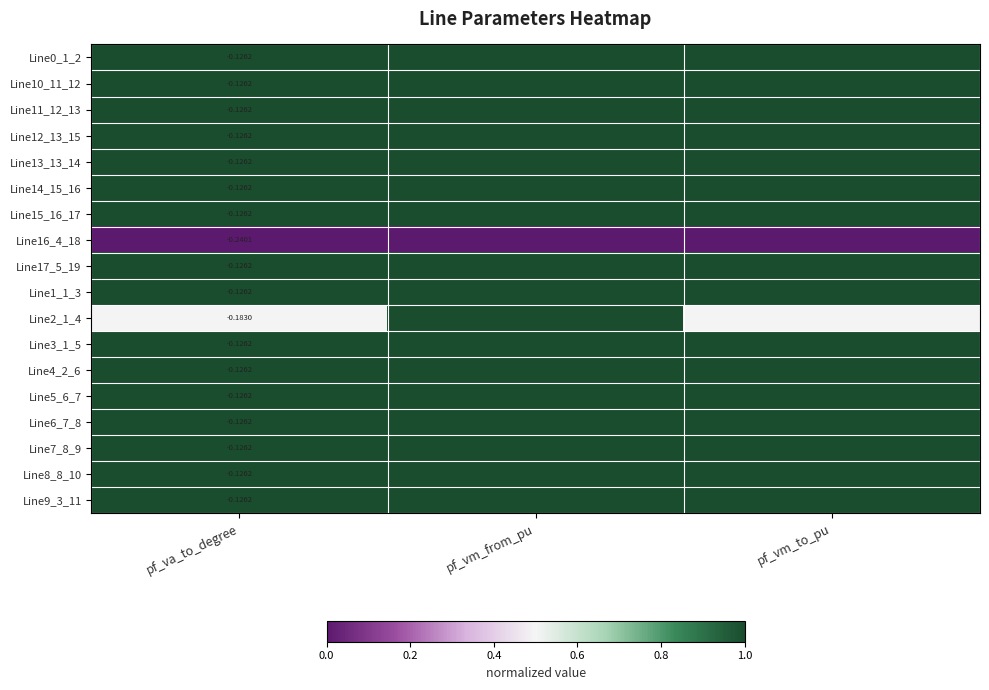

Rank the categories by Line8_8_10 value from lowest to highest.

pf_va_to_degree, pf_vm_from_pu, pf_vm_to_pu